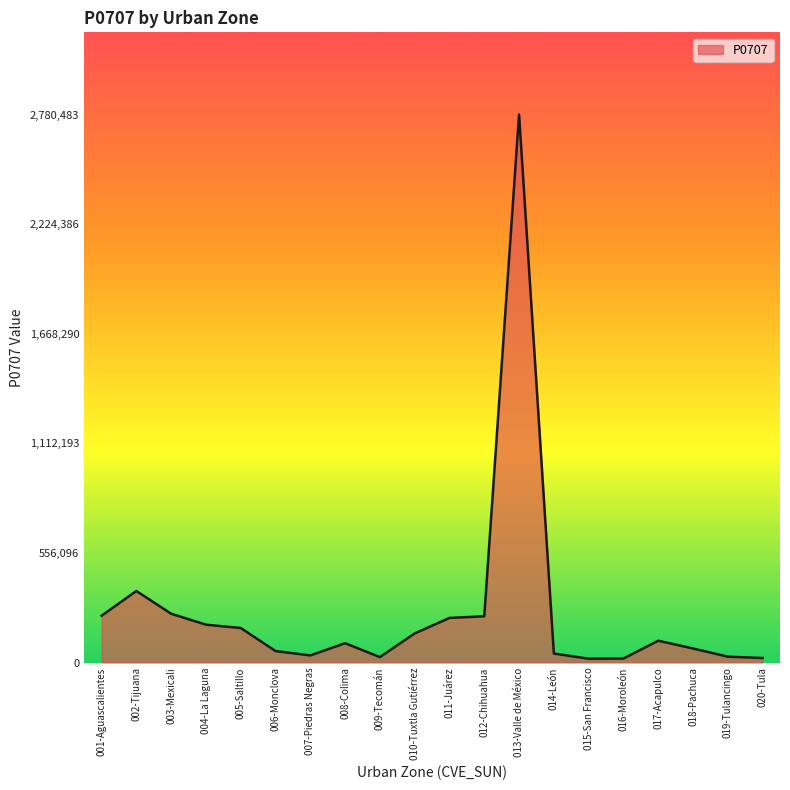

Does the chart display data point markers on the line(s)?

No